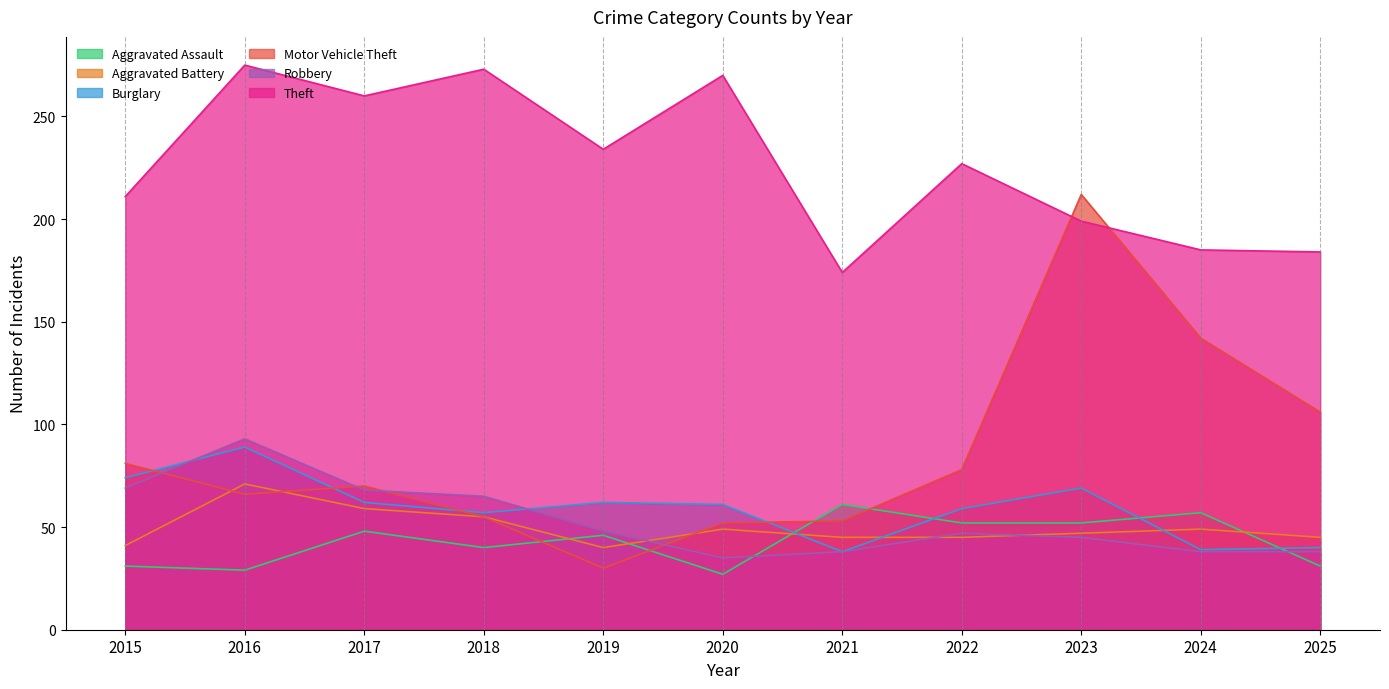

At which label does Aggravated Assault reach its minimum?

2020